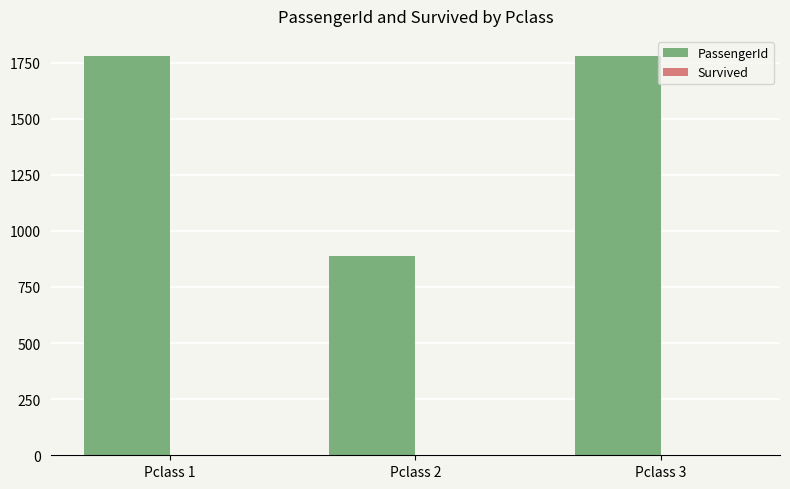

Between Pclass 2 and Pclass 3, which series saw the biggest shift?

PassengerId